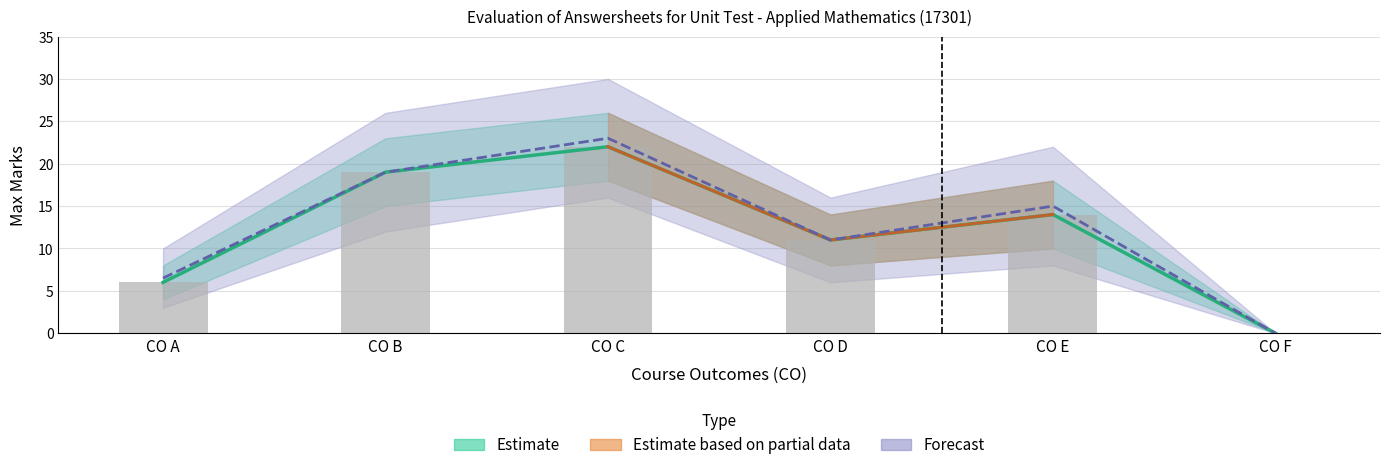

What is the value of the Unit Test I Max bar at the 5th from the left?

14.0